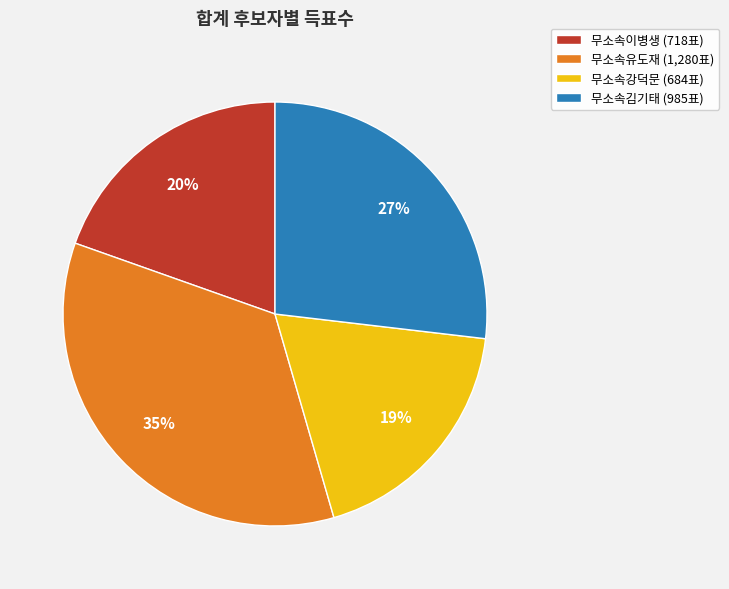

How many segments does this pie chart have?

4